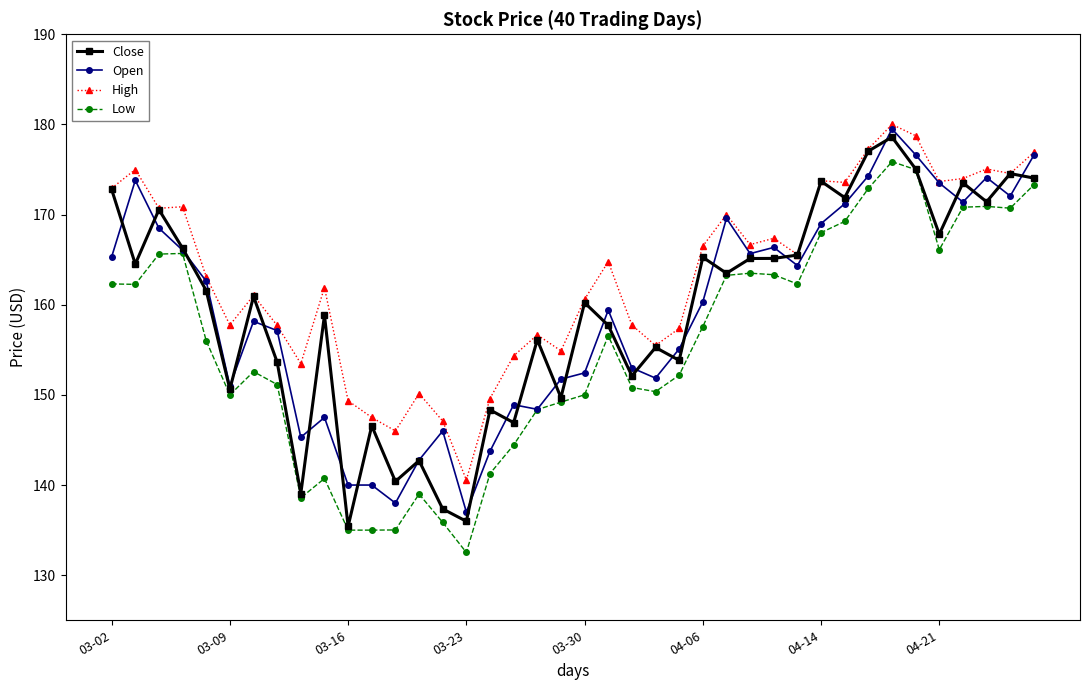

What is the value of the Low point at the 10th from the left?

140.7